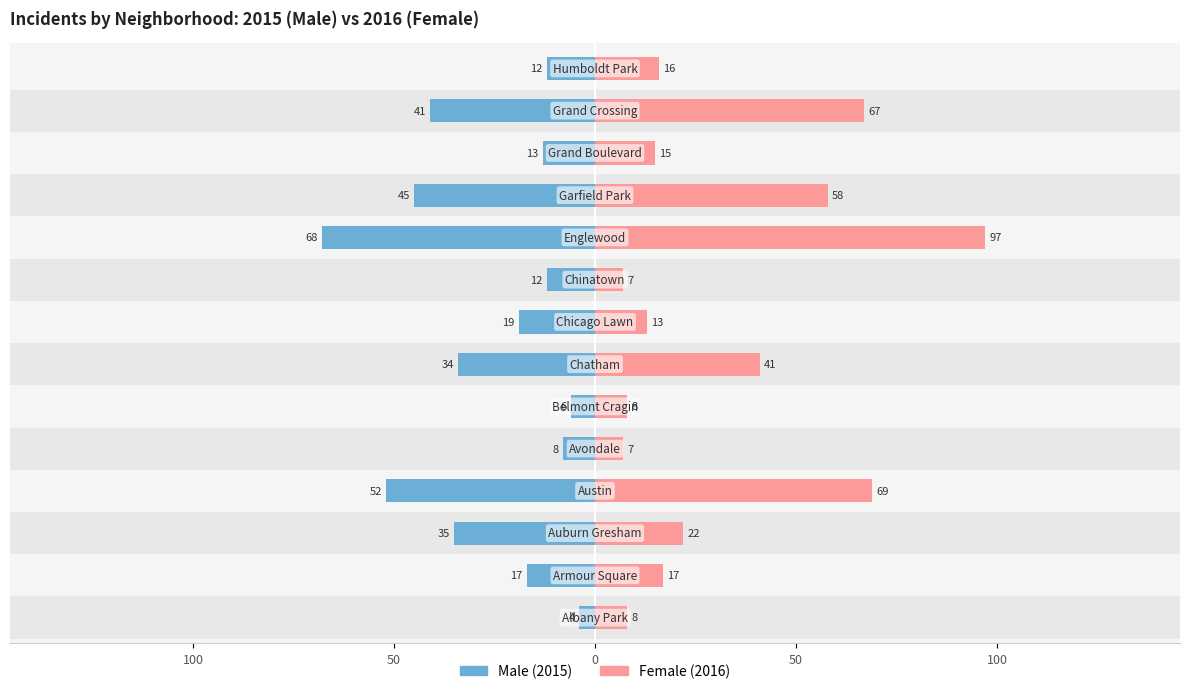

Is it true that Female (2016) equals 41 at 6?

True